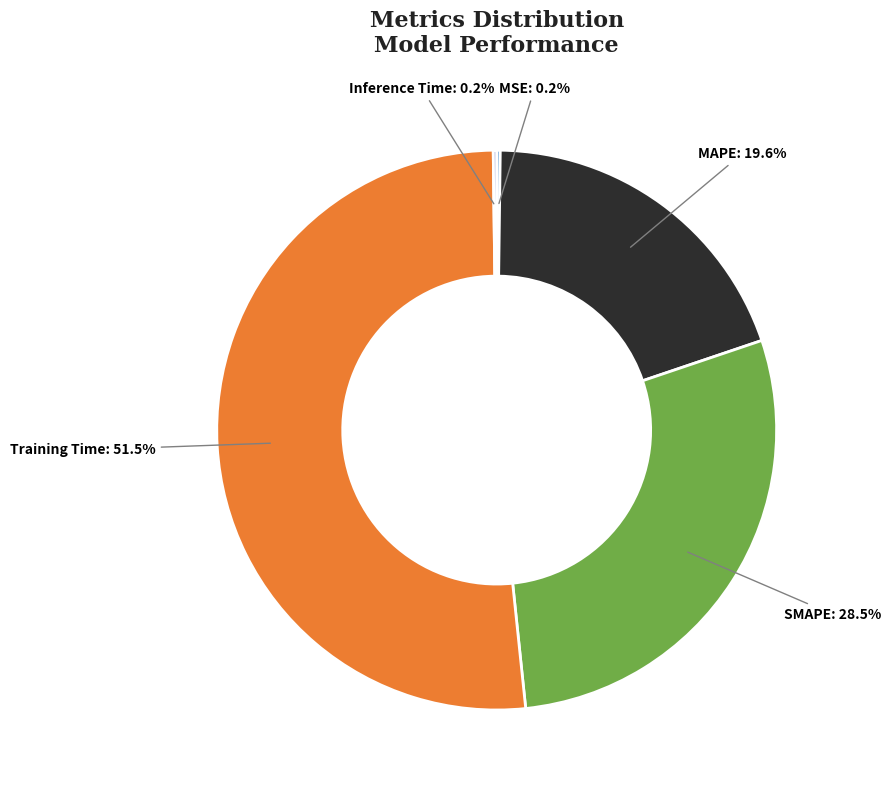

Is Training Time the majority of the pie?

Yes